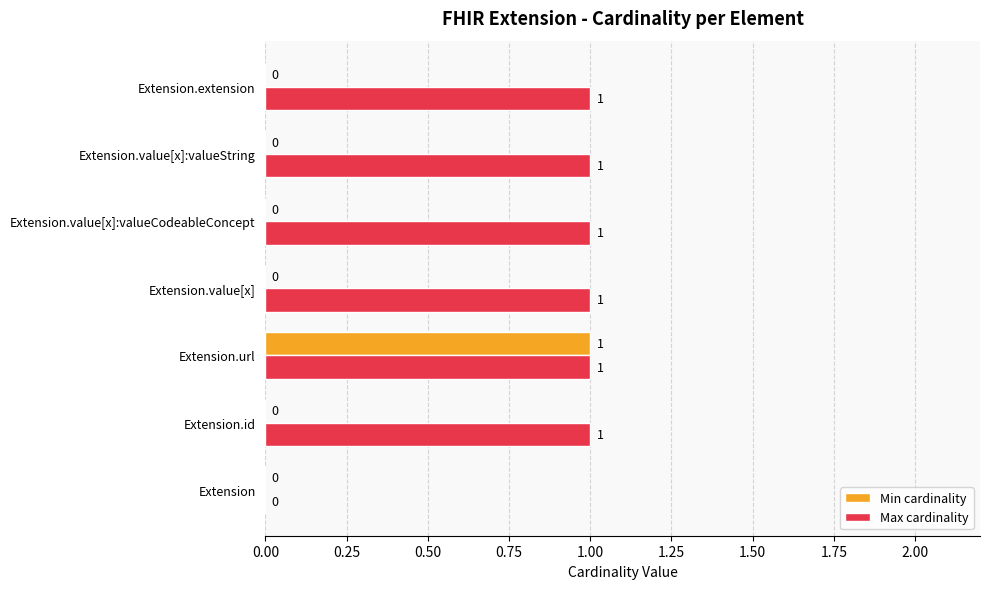

Where is Max cardinality nearest to the value 0?

Extension